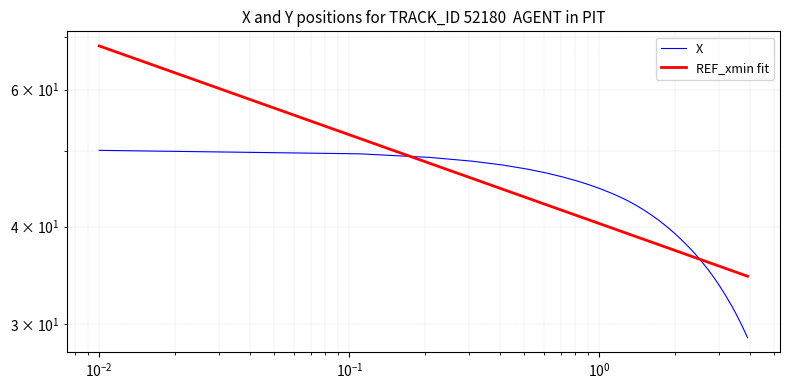

Which series has the widest spread of values?

REF_xmin fit